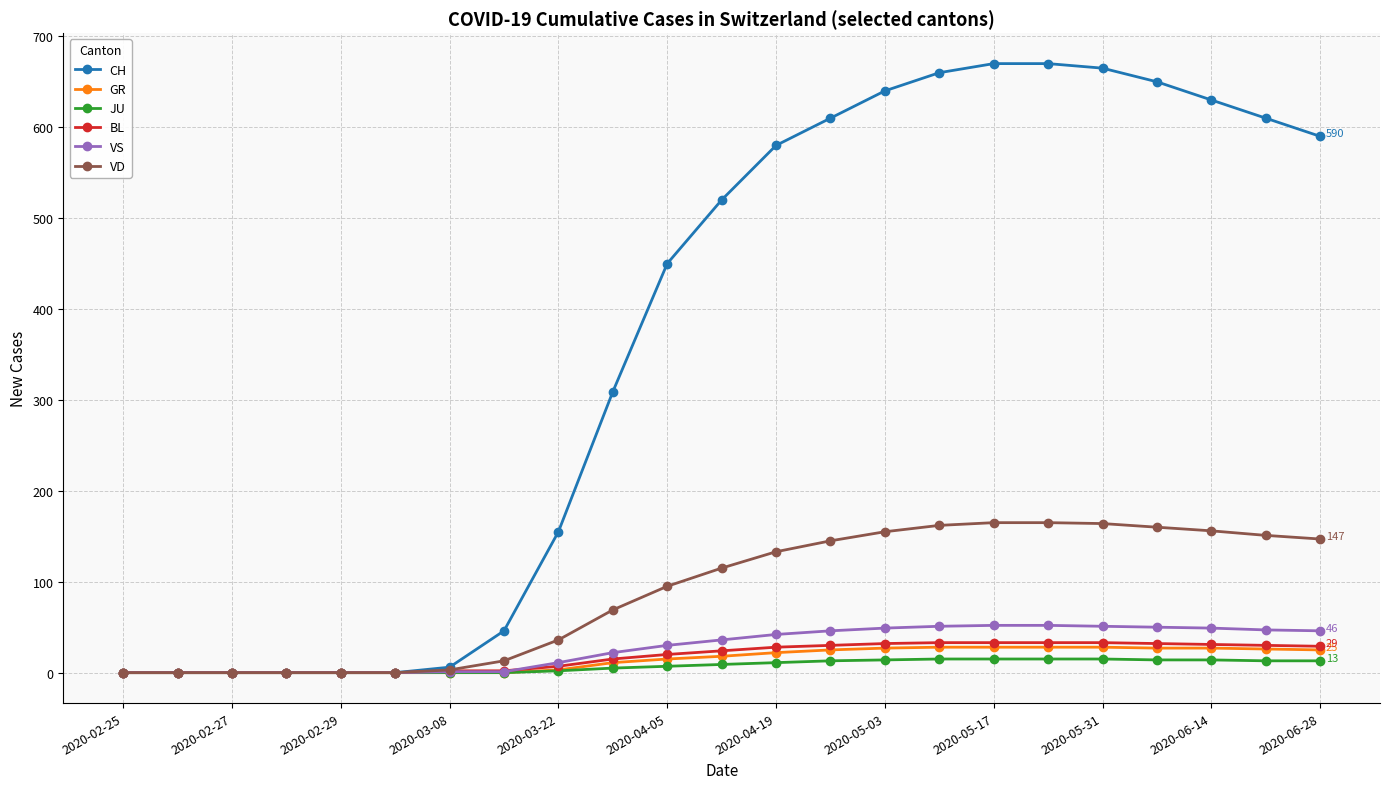

What is the maximum value for VD?

165